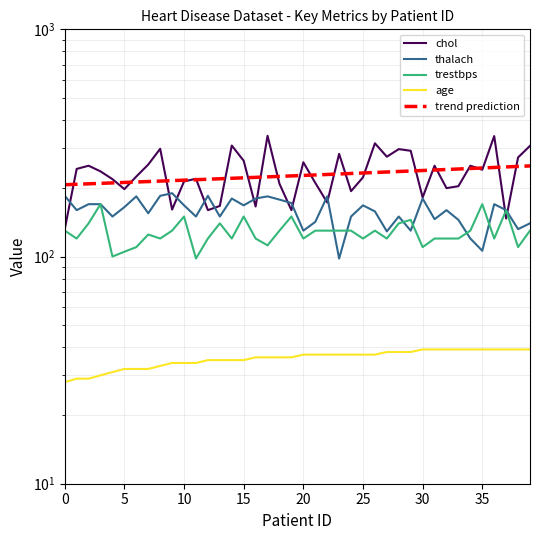

Reading left to right, extract all data points from this chart.

chol: 132	243	251	237	219	198	225	254	298	161	214	220	160	167	308	264	166	340	209	160	260	211	173	283	194	223	315	275	297	292	182	251	200	204	251	241	339	147	273	307
thalach: 185	160	170	170	150	165	184	155	185	190	168	150	185	150	180	168	180	184	178	172	130	142	184	98	150	168	158	129	150	130	180	146	160	145	120	106	170	160	132	140
trestbps: 130	120	140	170	100	105	110	125	120	130	150	98	120	140	120	150	120	112	130	150	120	130	130	130	130	120	130	120	140	145	110	120	120	120	130	170	120	160	110	130
age: 28	29	29	30	31	32	32	32	33	34	34	34	35	35	35	35	36	36	36	36	37	37	37	37	37	37	37	38	38	38	39	39	39	39	39	39	39	39	39	39